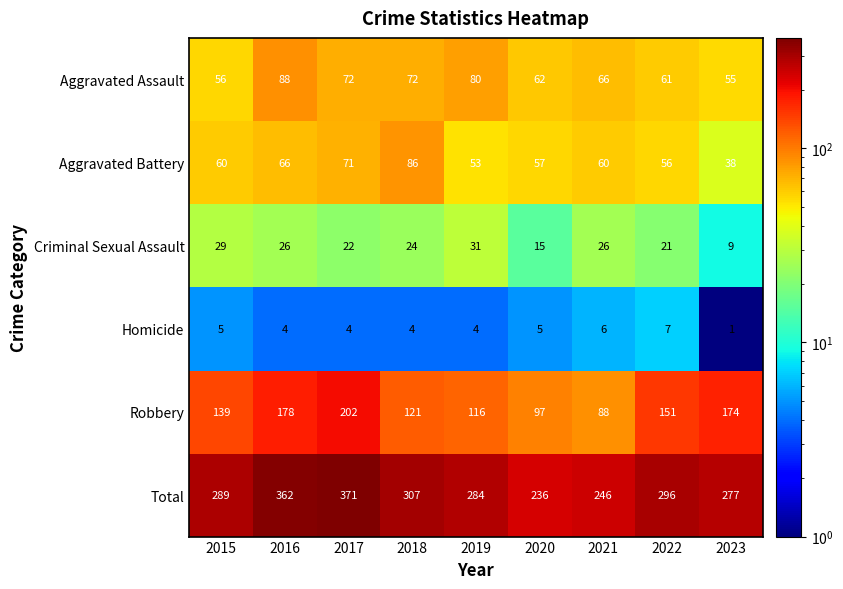

What is the difference between the maximum and minimum values in the Robbery series?

114